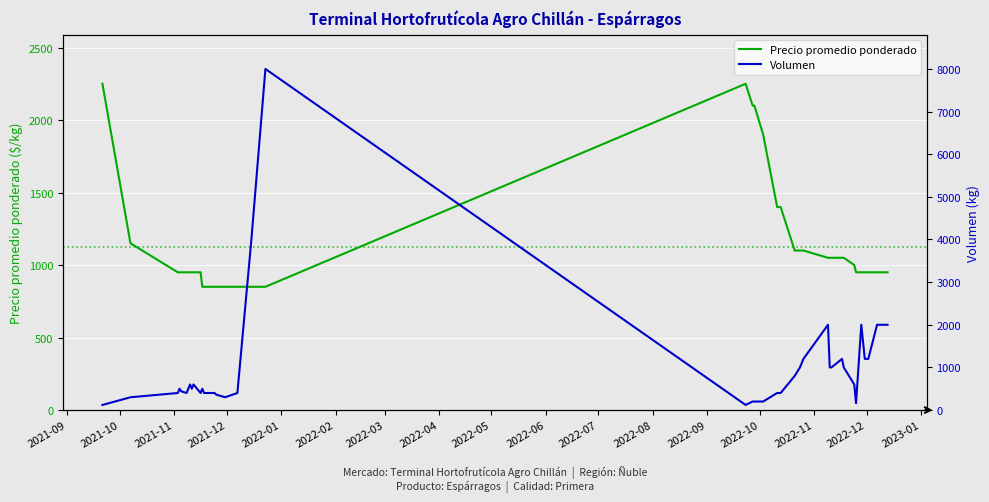

Reading left to right, extract all data points from this chart.

Precio promedio ponderado: 2250	1150	950	950	950	950	950	950	950	950	850	850	850	850	850	850	850	850	850	2250	2100	2100	1900	1400	1400	1100	1100	1100	1050	1050	1050	1050	1050	1000	950	950	950	950	950	950
Volumen: 120	300	400	500	440	400	600	500	600	400	500	400	400	400	360	300	400	4000	8000	120	200	200	200	400	400	800	1000	1200	2000	1000	1000	1200	1000	600	160	2000	1200	1200	2000	2000